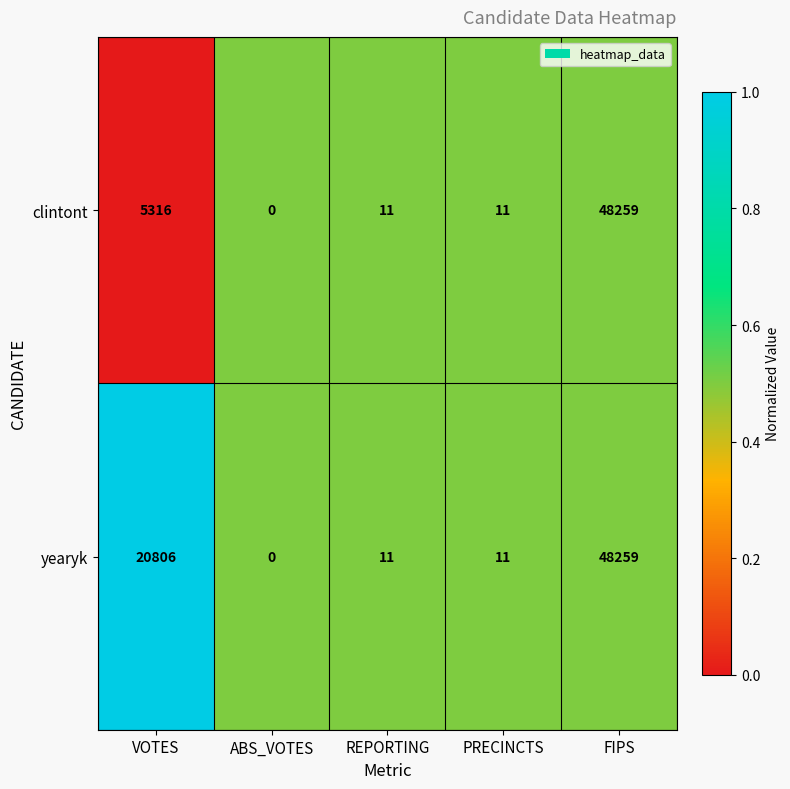

What is the sum of all clintont values?

53597